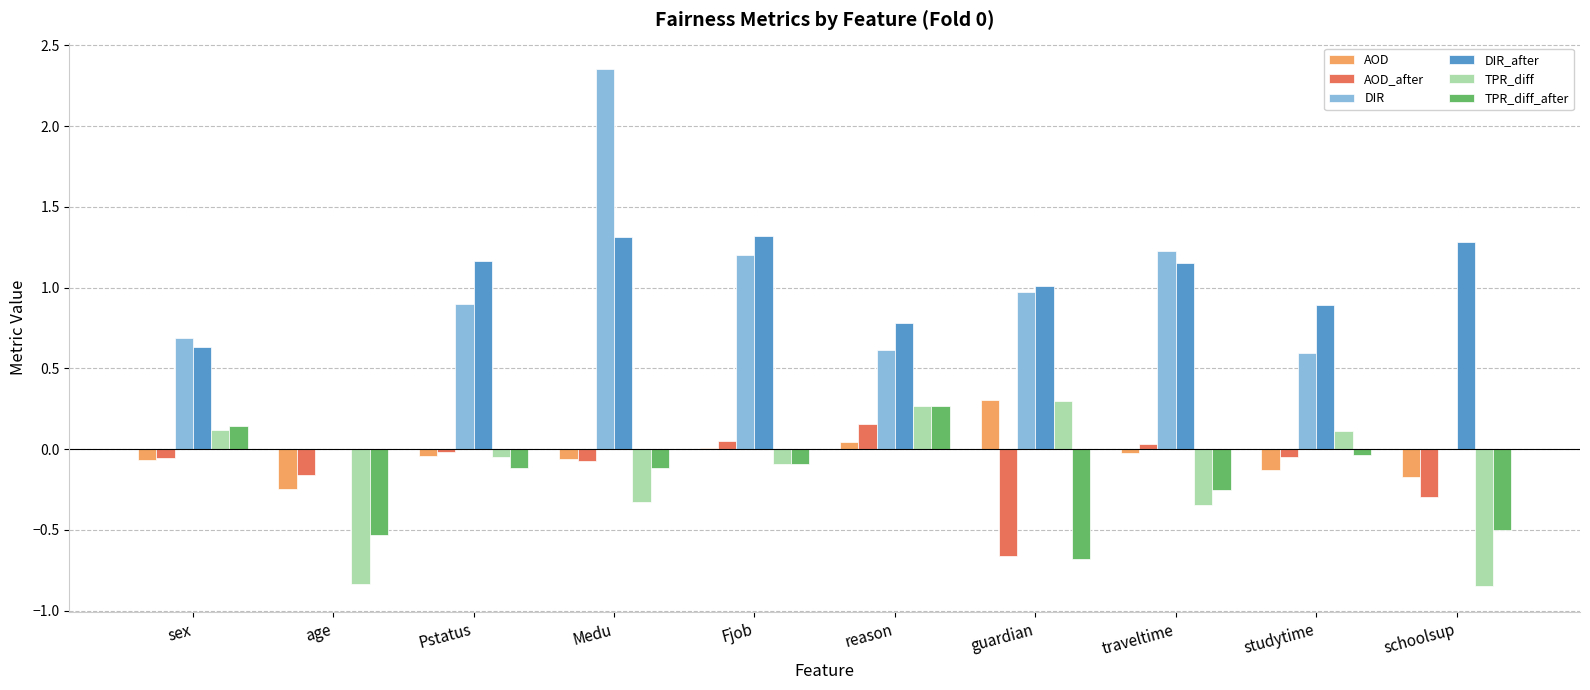

At which label does DIR_after first exceed 1?

Pstatus